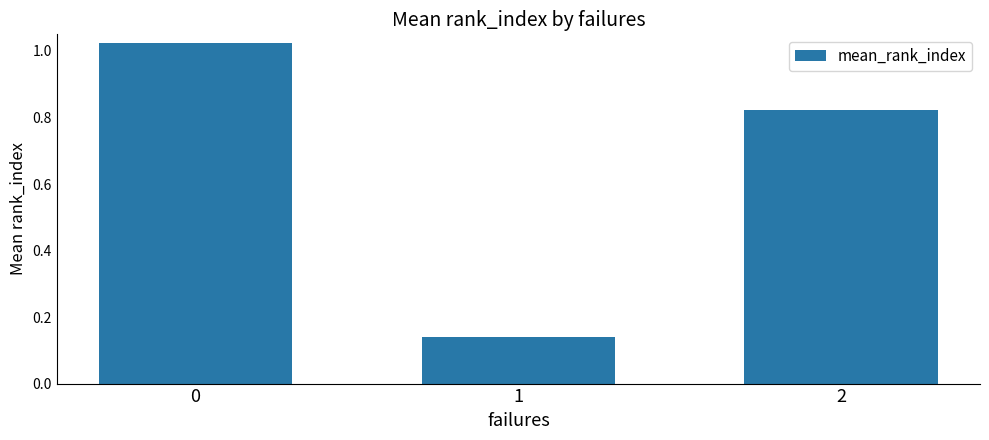

The chart shows a value of 0.3 at 2. True or false?

False